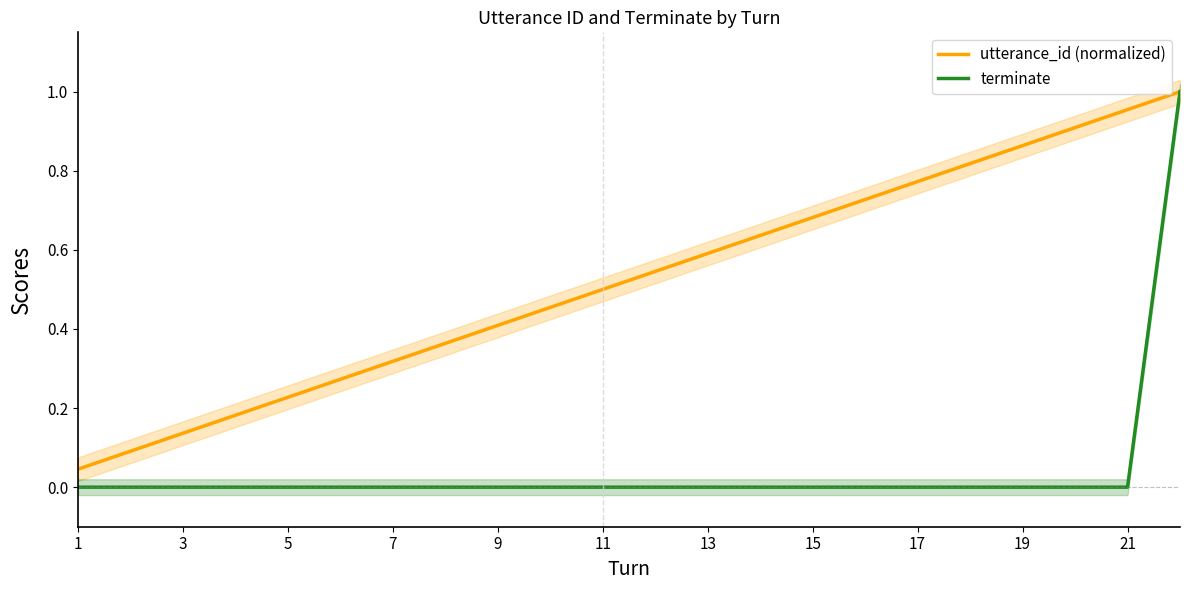

The value of terminate at 17 is 0.0. True or false?

True